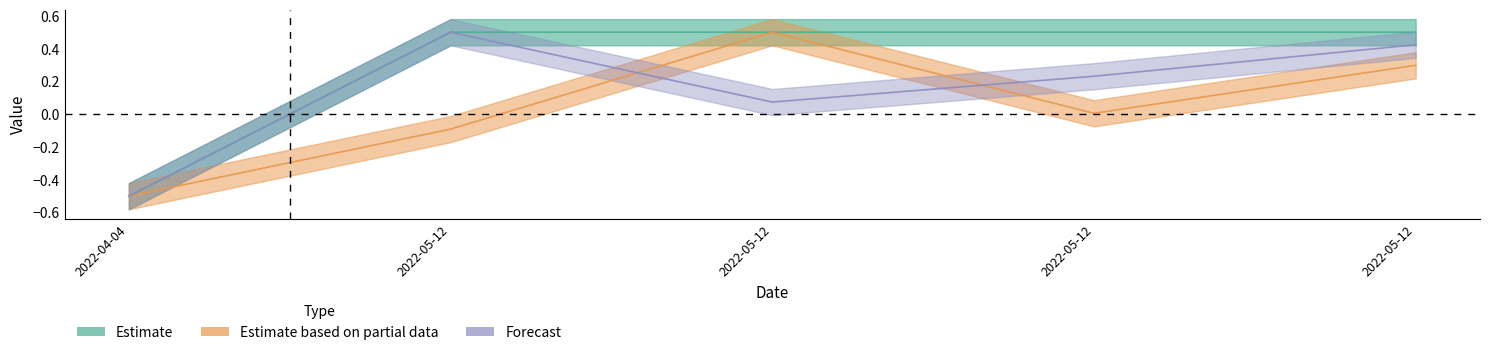

What is the label of the 2nd point from the right?

2022-05-12